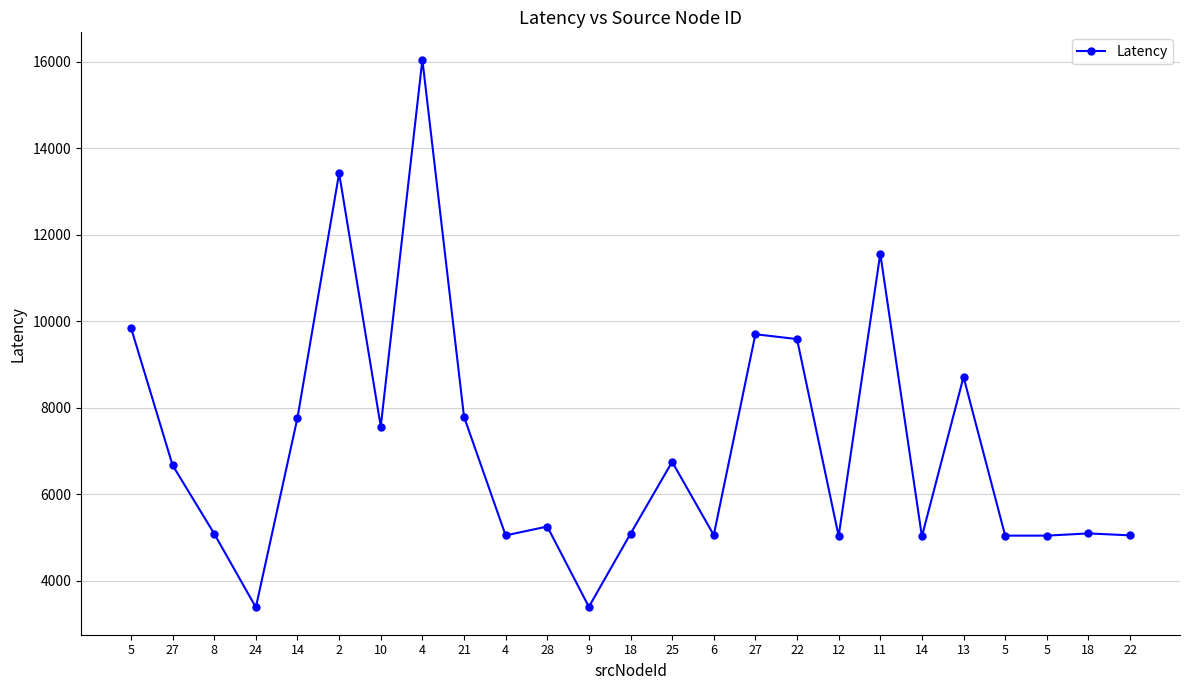

Reading left to right, transcribe all the data shown in this chart.

9852.3	6672.8	5090.9	3390.2	7772.0	13423.9	7567.4	16045.0	7795.2	5052.6	5257.6	3402.3	5090.9	6752.5	5060.1	9701.4	9588.9	5035.8	11564.0	5028.1	8715.4	5047.3	5047.3	5098.3	5053.7